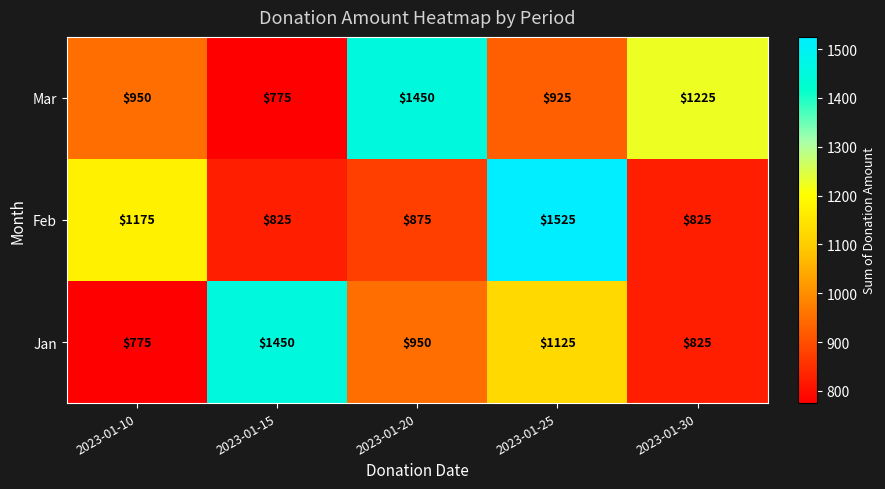

Where is Feb nearest to the value 1175?

2023-01-10